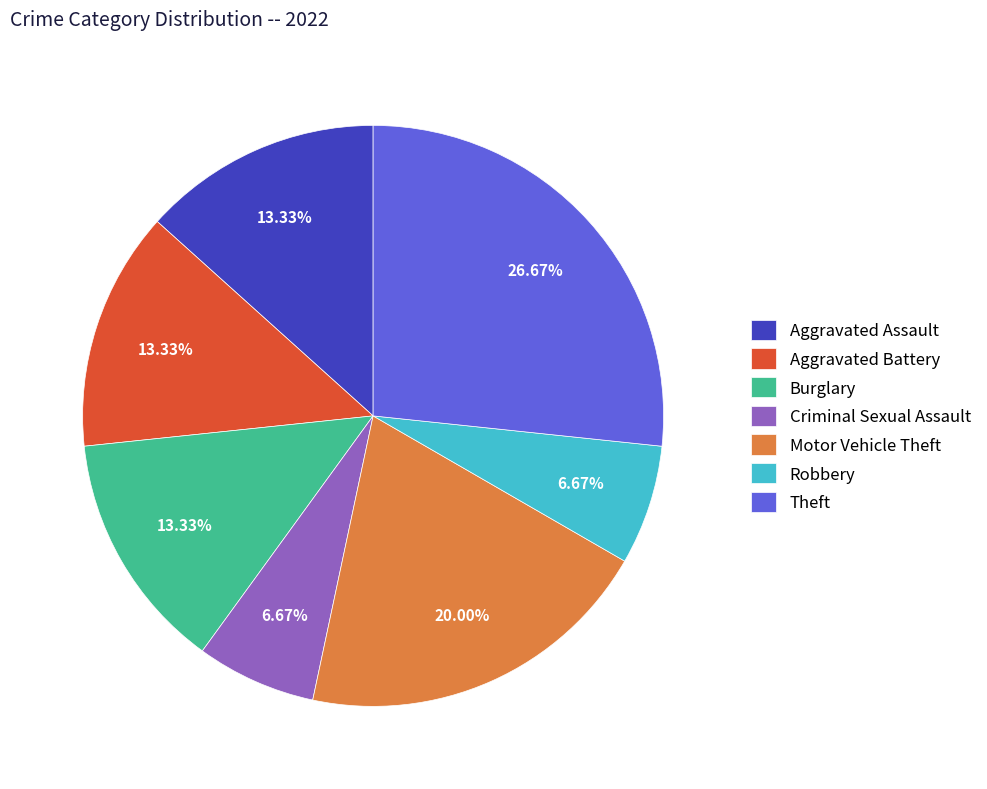

Count the number of slices in the pie.

7